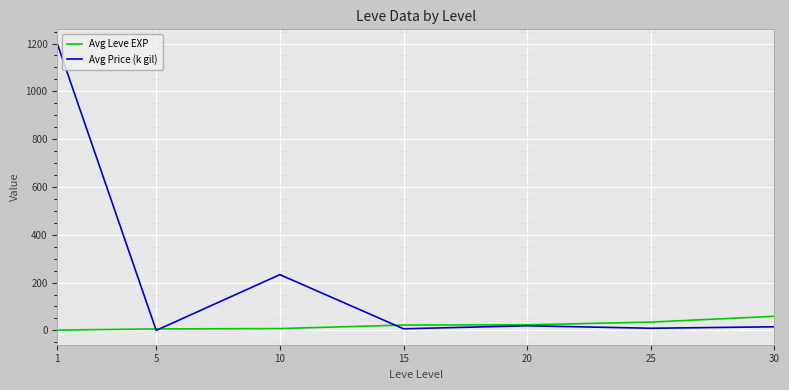

In Avg Price (k gil), how many points are lower than both neighbors (excluding endpoints)?

3